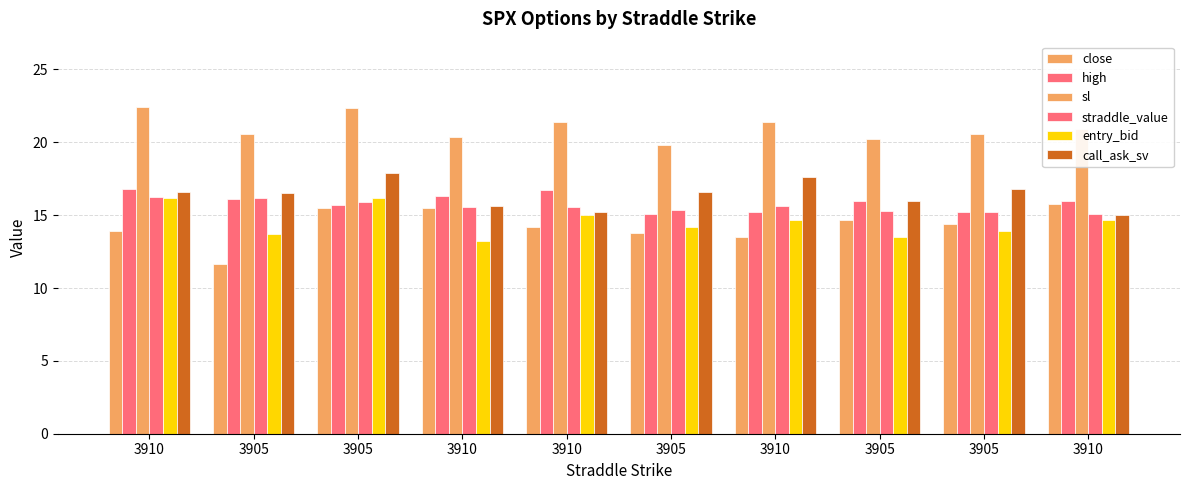

Which series has the largest range (max minus min)?

close